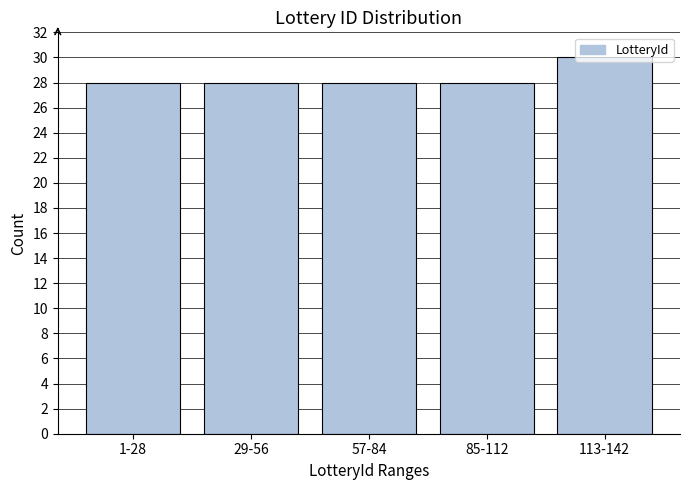

What is the ratio of the value at 85-112 to the value at 1-28?

1.0